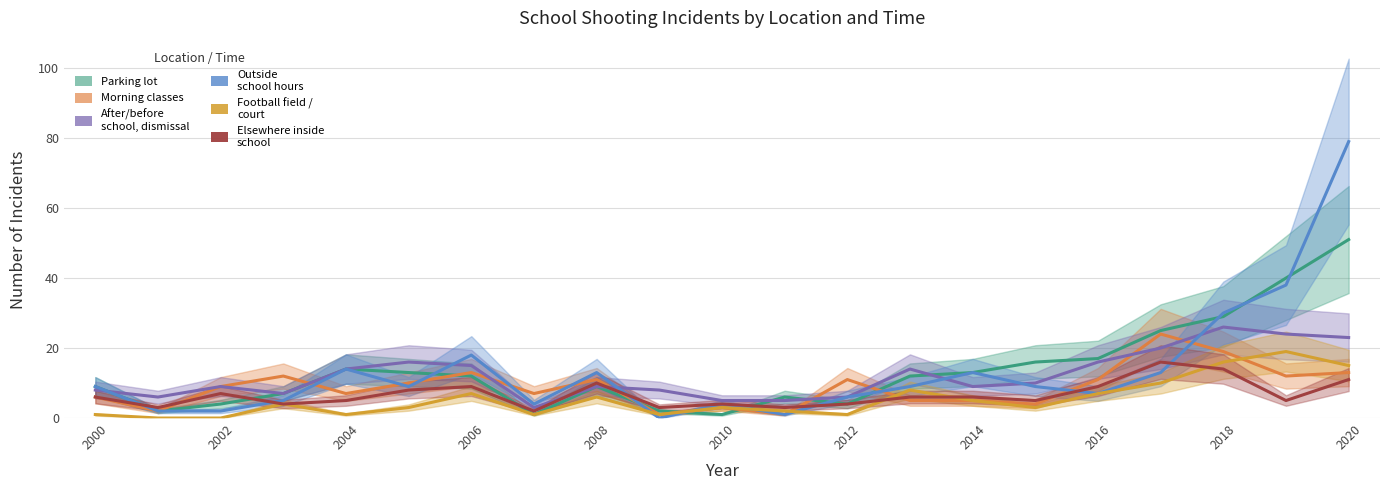

How many values in Football field, basketball court, or general field are above zero?

19